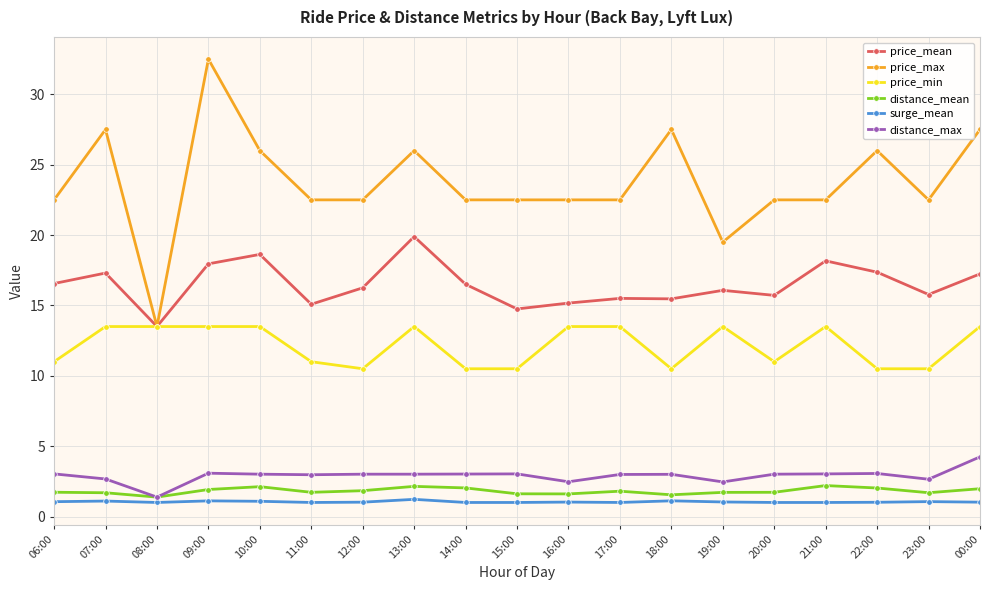

What is the value of the price_max point at the 4th from the left?

32.5